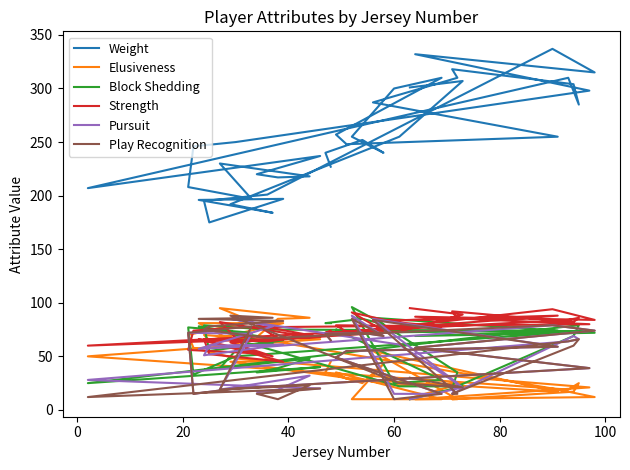

Does the chart have visible grid lines?

No